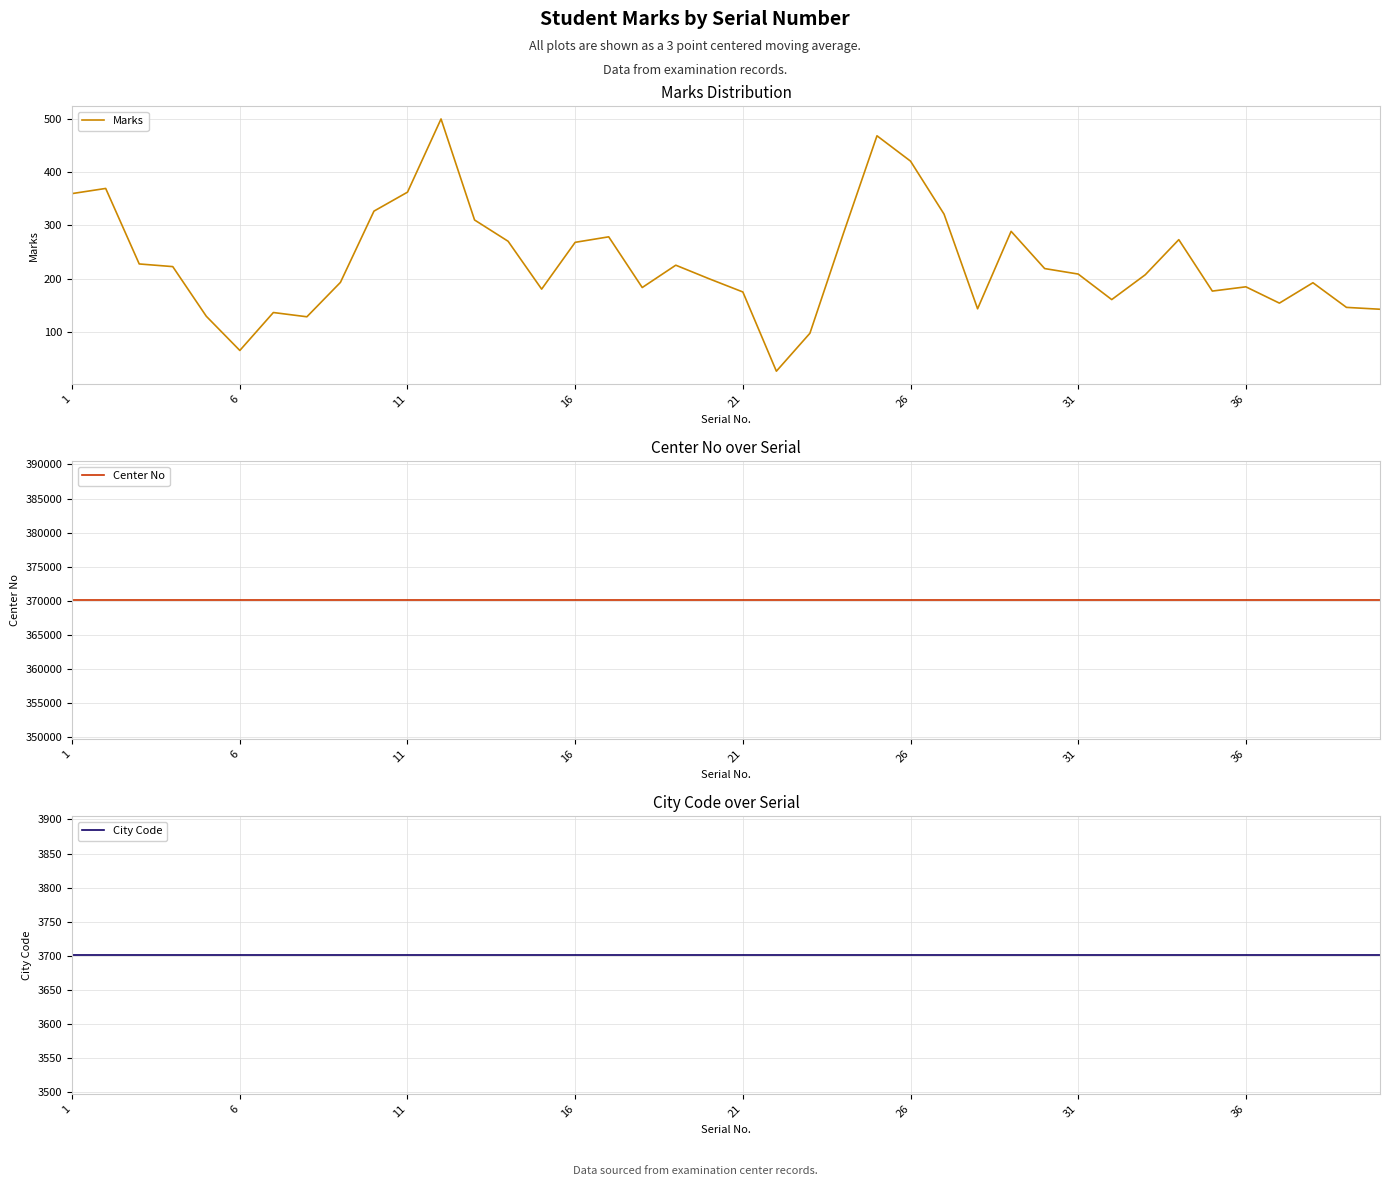

Count the number of data series in this chart.

3